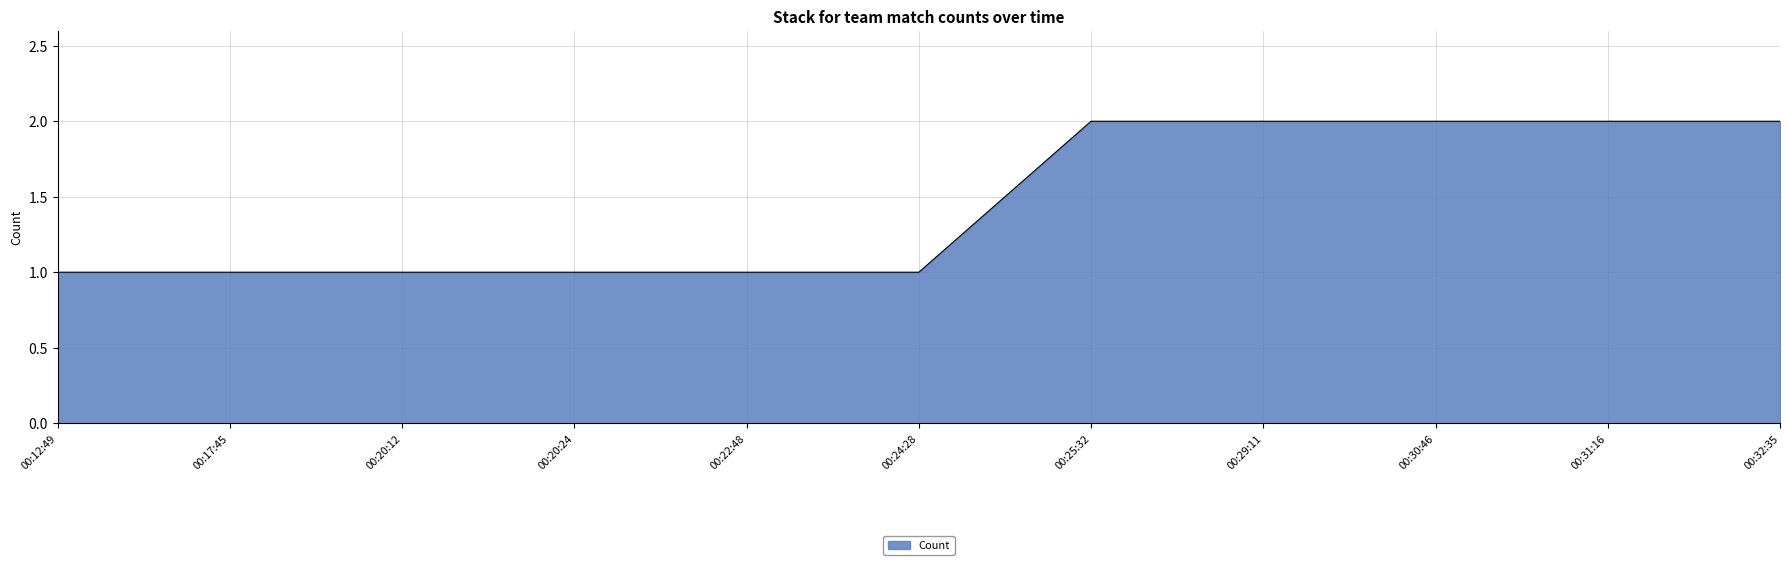

What is the sum of the values at 00:31:16 and 00:25:32?

4